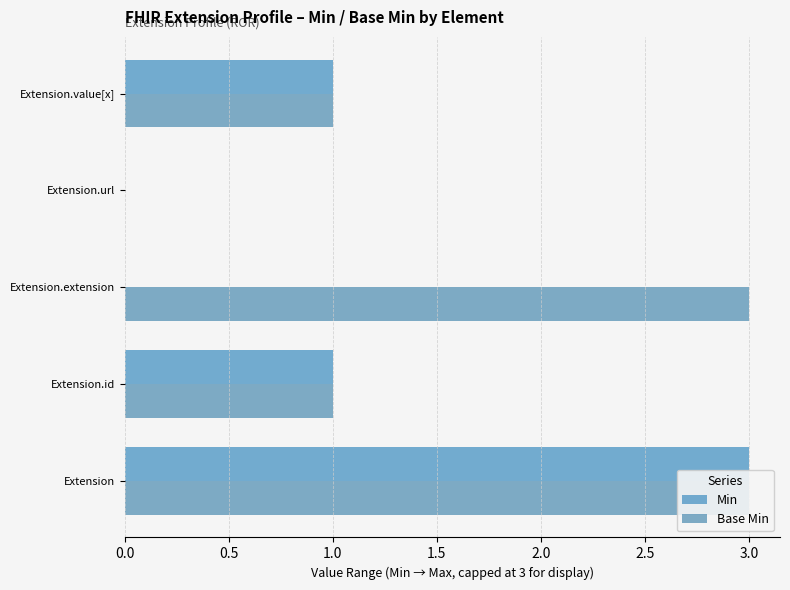

How many groups of bars are there?

5